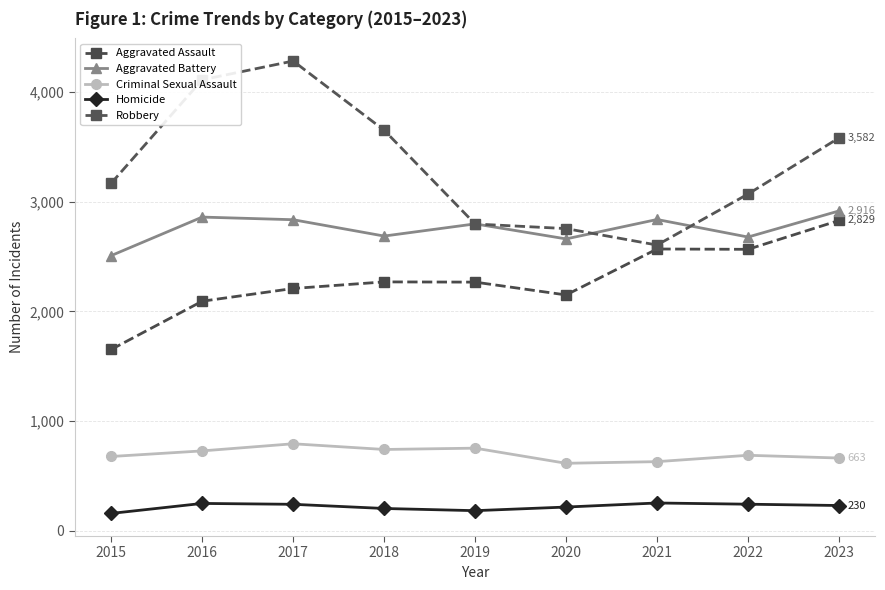

Which series has the largest total across all categories?

Robbery